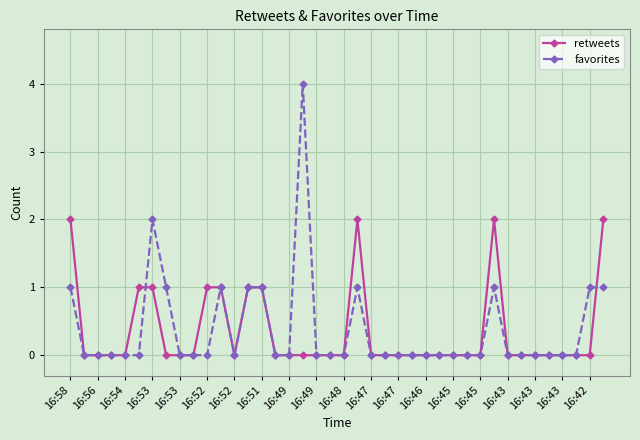

Which series has the widest spread of values?

favorites